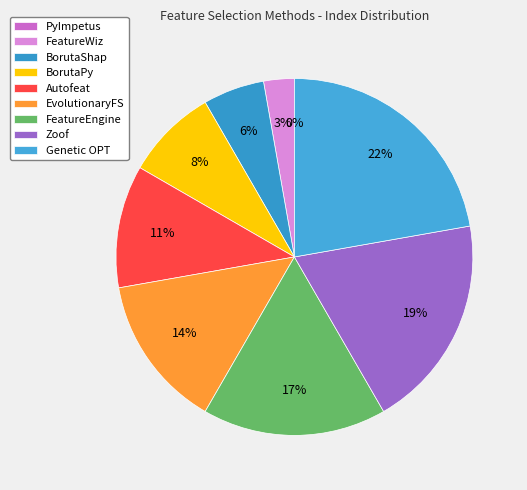

The BorutaShap slice represents 18% of the pie. True or false?

False